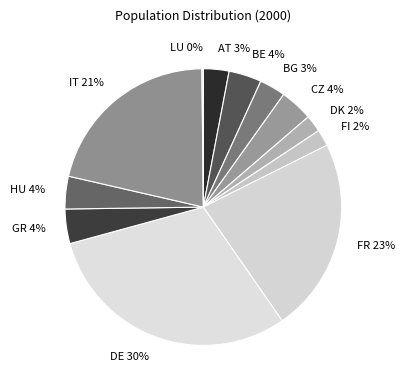

To the nearest percent, what is the combined percentage of HU and GR?

8%